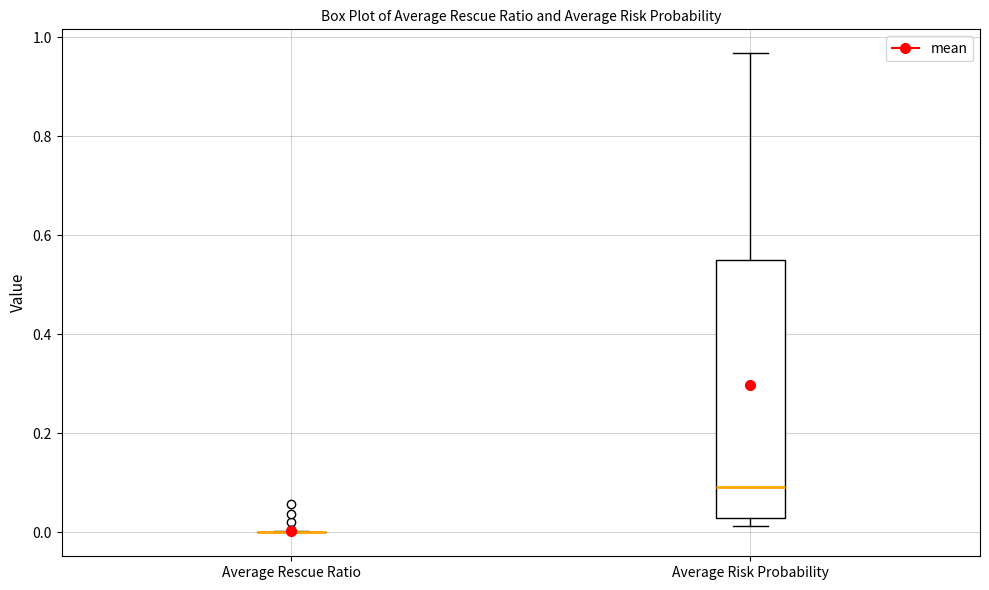

Reading left to right, transcribe this box plot: for each box, give where its median line is, the range the box spans, and where its two whiskers end, as read against the y-axis. The values are not printed on the chart, so give them approximately, as read against the axis.

Average Rescue Ratio: box collapsed to a line at 0.00, whiskers 0.00 to 0.00
Average Risk Probability: median 0.10, box 0.02 to 0.56, whiskers 0.02 (just below the box's lower edge) to 0.96